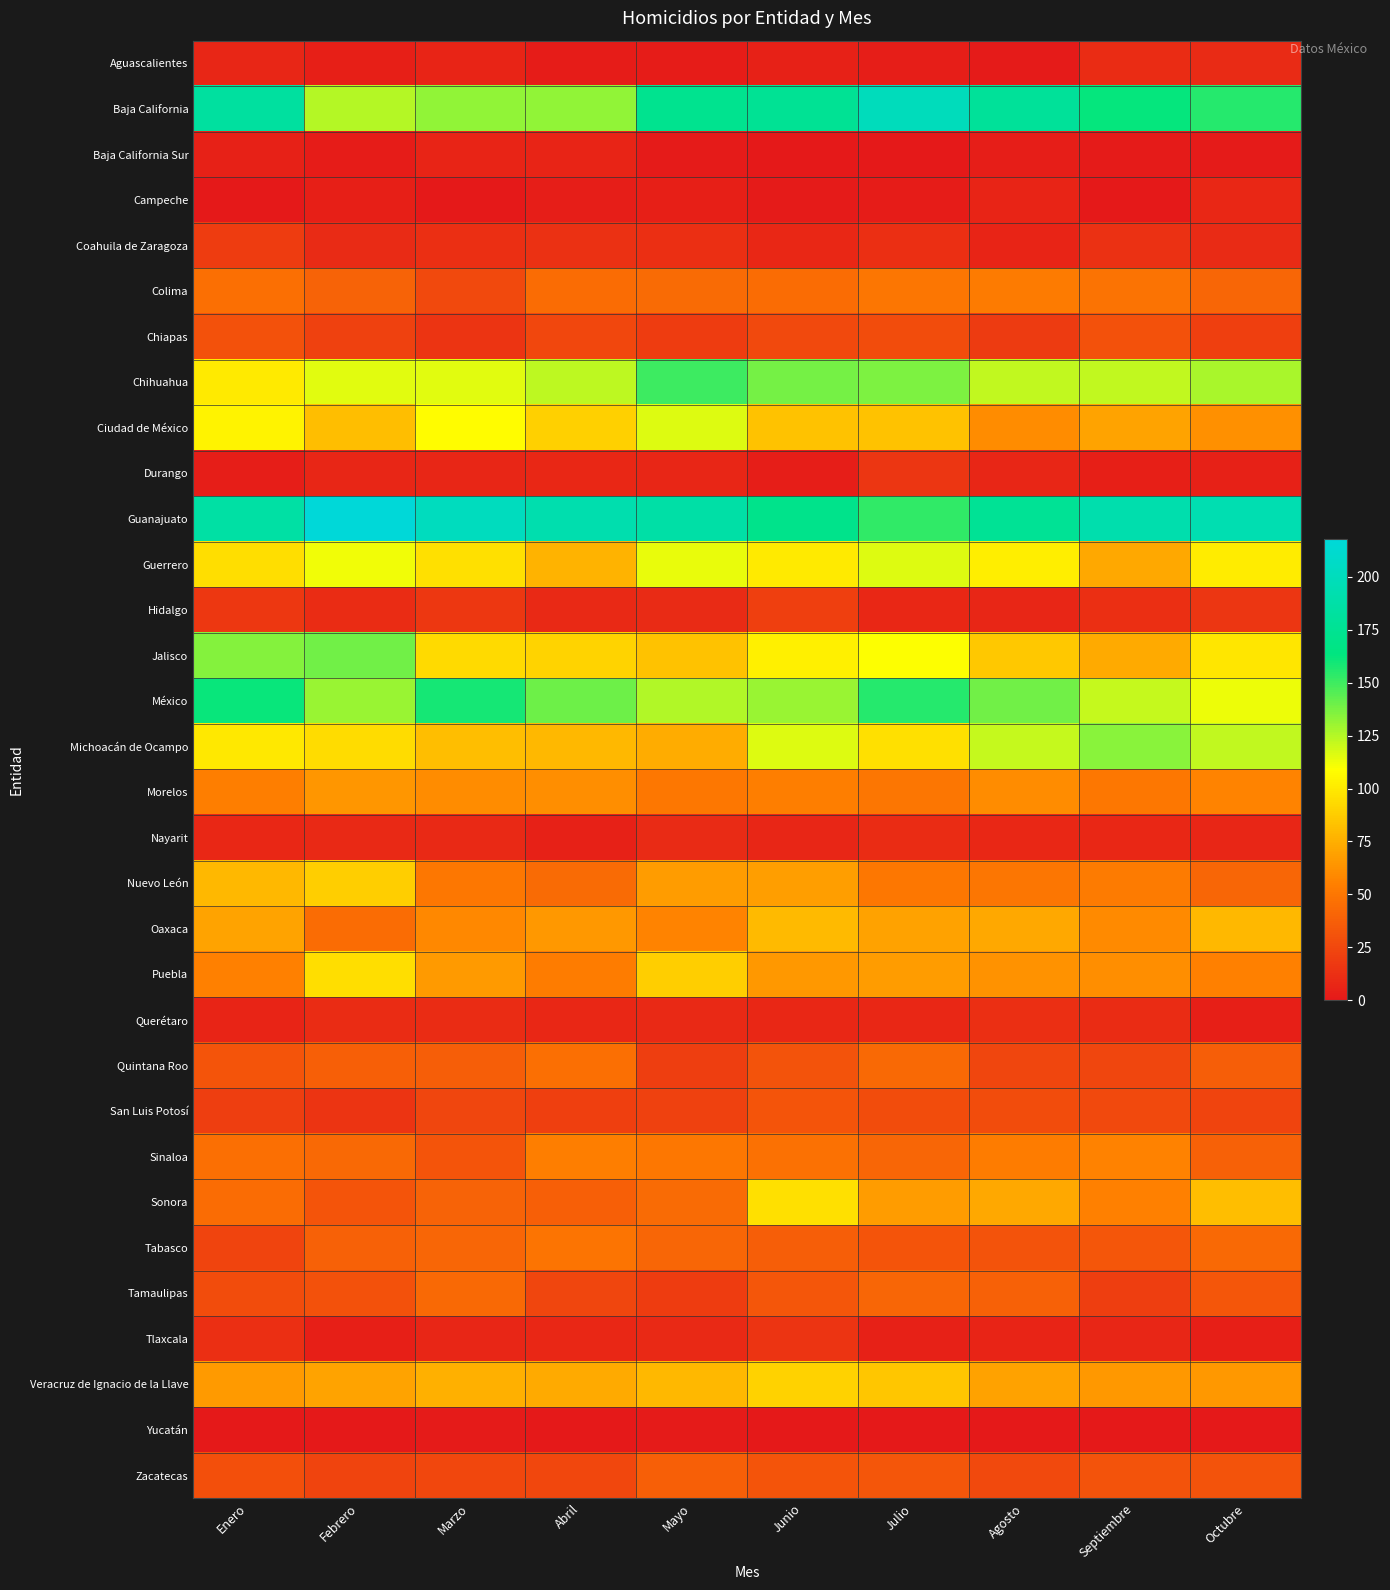

What is the greatest value displayed?

218